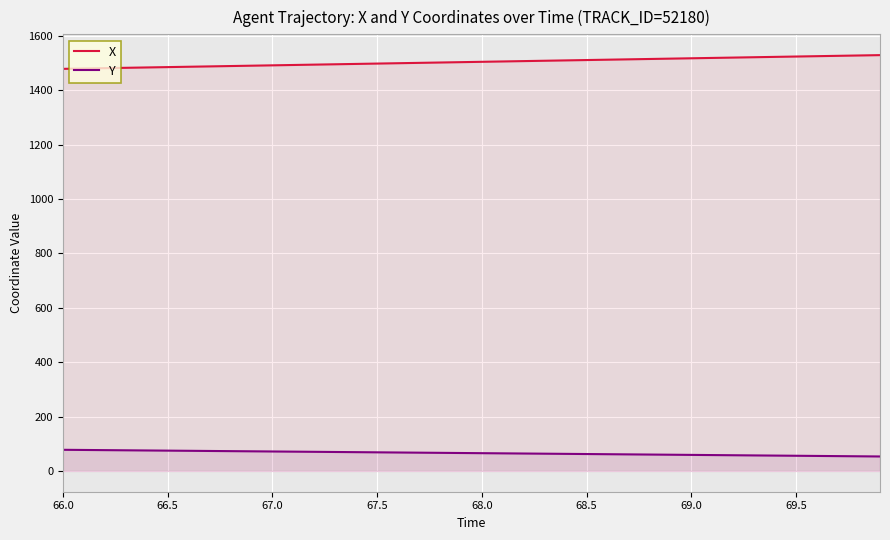

True or false: X has a value of 373.8 at 68.5.

False